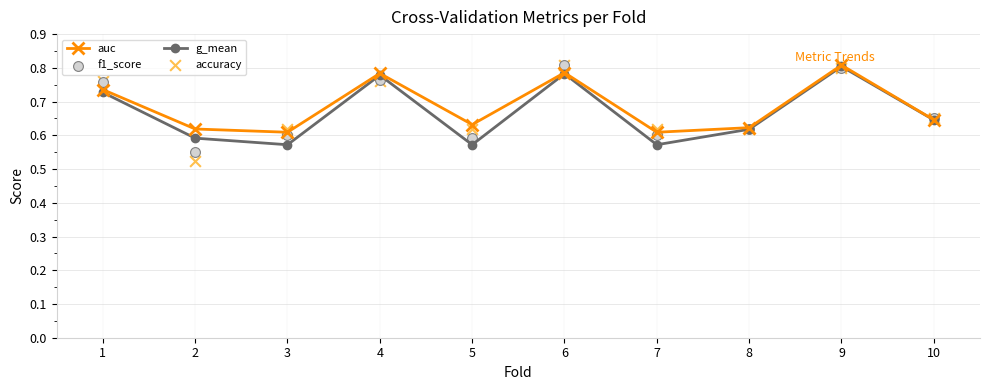

Is the value of g_mean at 10 greater than the value of f1_score at 5?

Yes